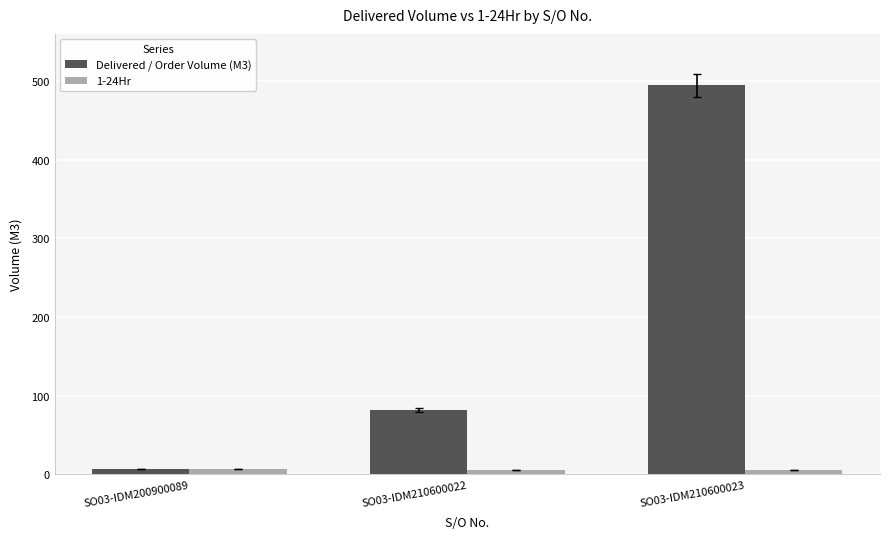

Does the chart contain any negative values?

No